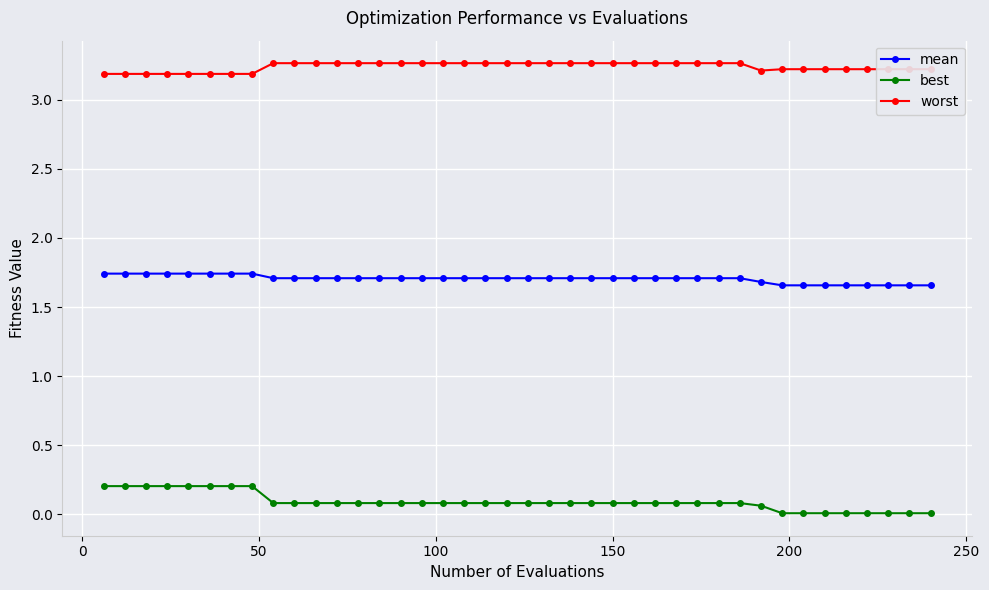

Which series has the largest total across all categories?

worst